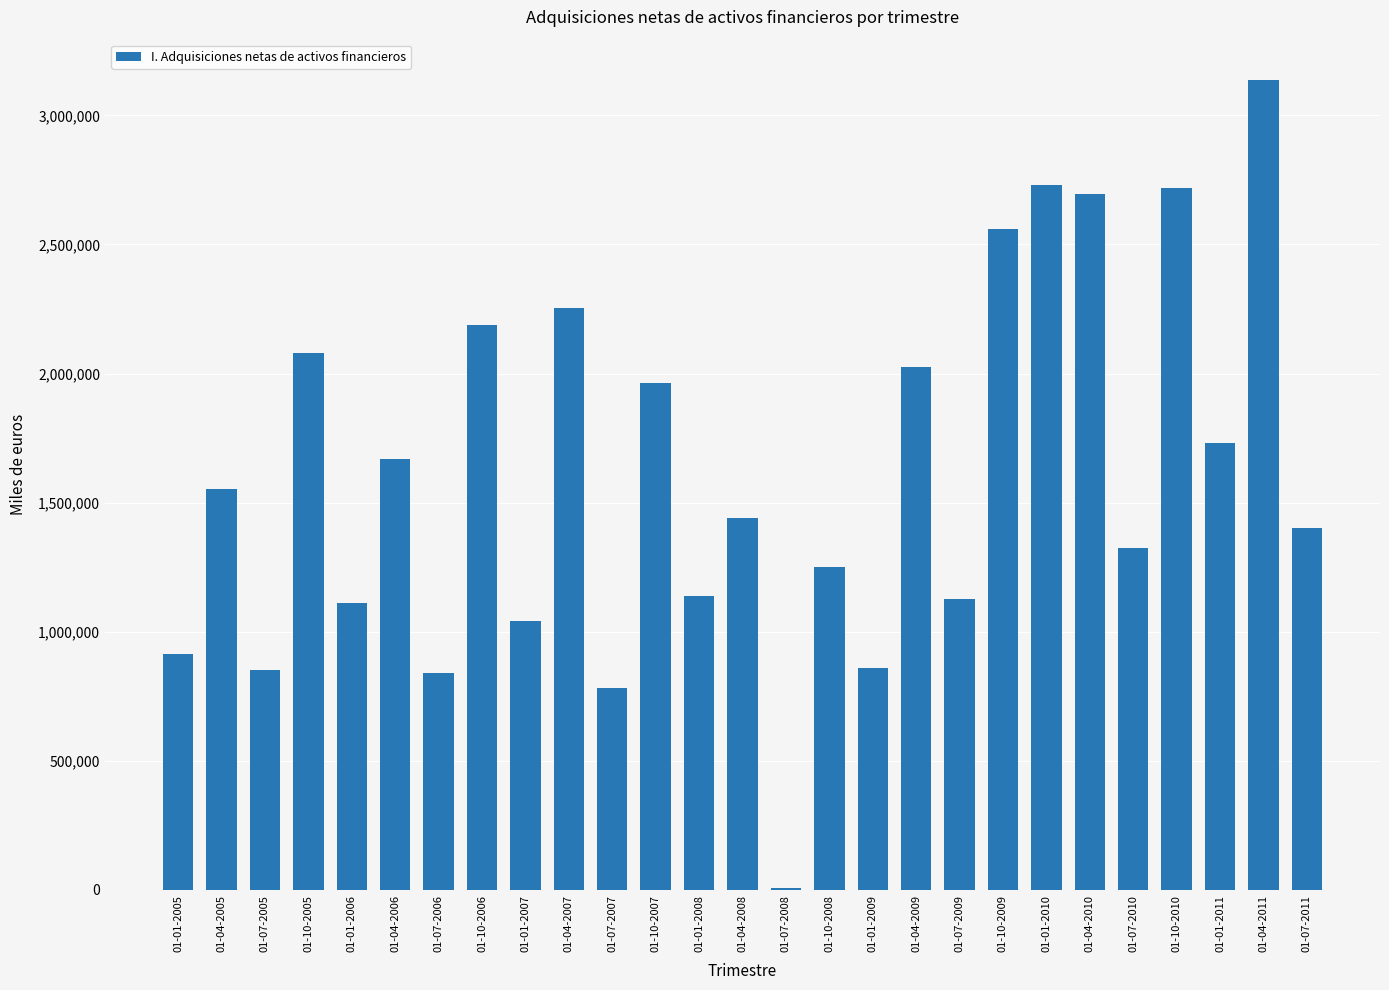

Read the value at 01-10-2005, to the nearest 10.

2081590